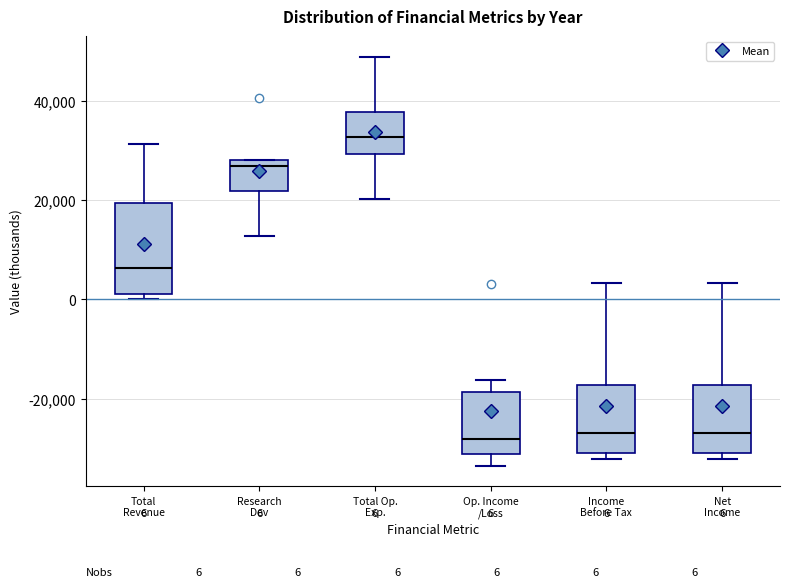

Comparing the boxes themselves (not the whiskers), which one is the tallest?

Total Revenue